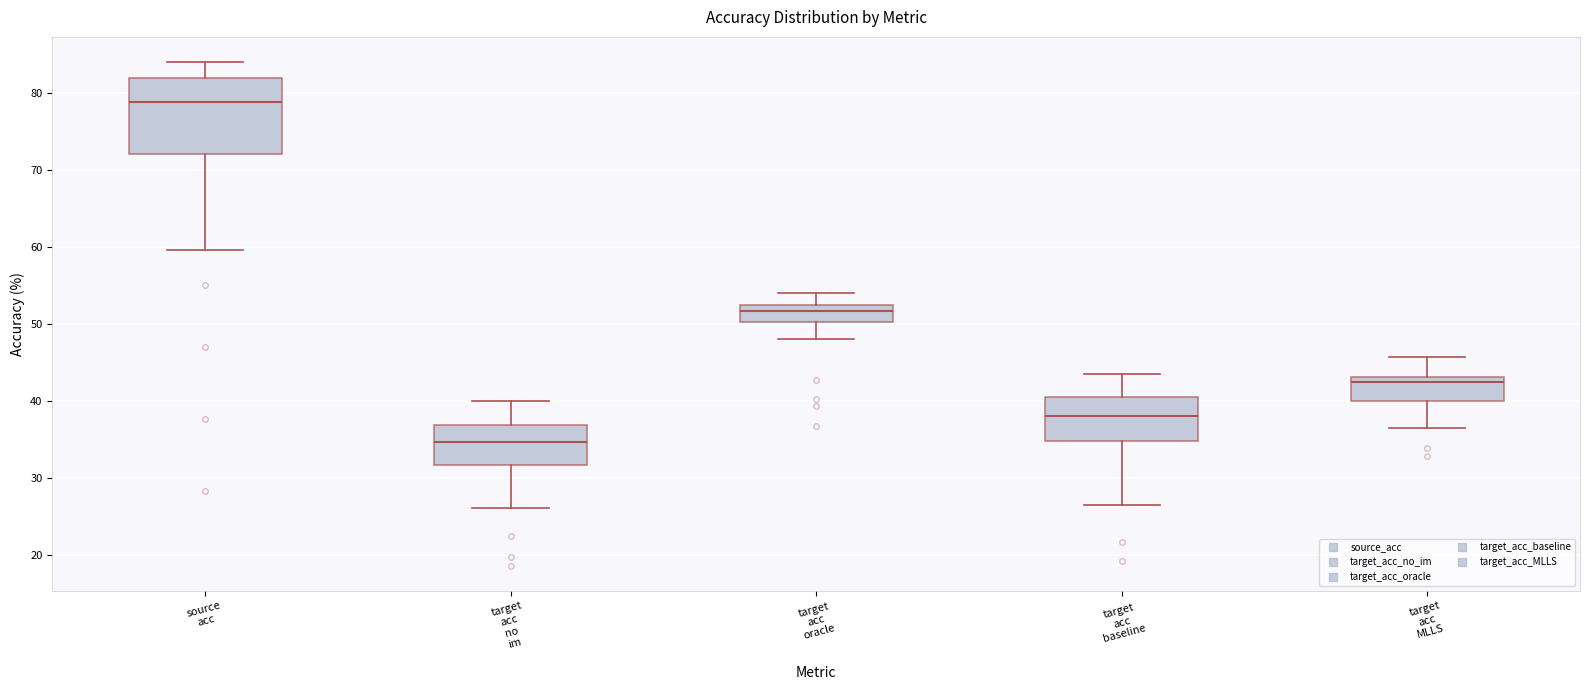

Reading left to right, read every box against the y-axis: the position of its median line, the range the box covers, and the ends of its whiskers. The values are not printed on the chart, so give them approximately, as read against the axis.

source acc: median 79, box 72 to 82, whiskers 60 to 84
target acc no im: median 35, box 32 to 37, whiskers 26 to 40
target acc oracle: median 52 (just below the box's upper edge), box 50 to 52, whiskers 48 to 54
target acc baseline: median 38, box 35 to 41, whiskers 26 to 43
target acc MLLS: median 42, box 40 to 43, whiskers 36 to 46